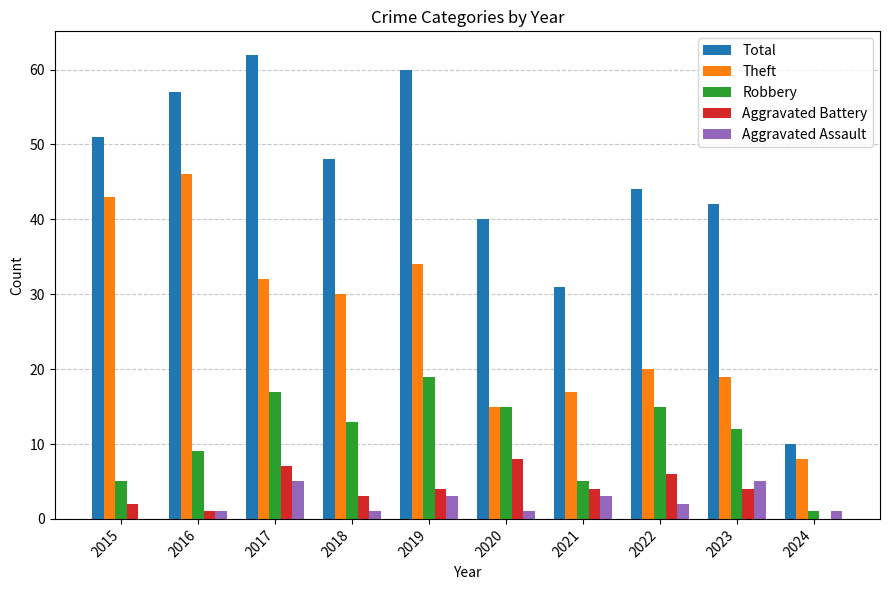

Reading left to right, transcribe all the data shown in this chart.

Total: 2015=51	2016=57	2017=62	2018=48	2019=60	2020=40	2021=31	2022=44	2023=42	2024=10
Theft: 2015=43	2016=46	2017=32	2018=30	2019=34	2020=15	2021=17	2022=20	2023=19	2024=8
Robbery: 2015=5	2016=9	2017=17	2018=13	2019=19	2020=15	2021=5	2022=15	2023=12	2024=1
Aggravated Battery: 2015=2	2016=1	2017=7	2018=3	2019=4	2020=8	2021=4	2022=6	2023=4	2024=0
Aggravated Assault: 2015=0	2016=1	2017=5	2018=1	2019=3	2020=1	2021=3	2022=2	2023=5	2024=1